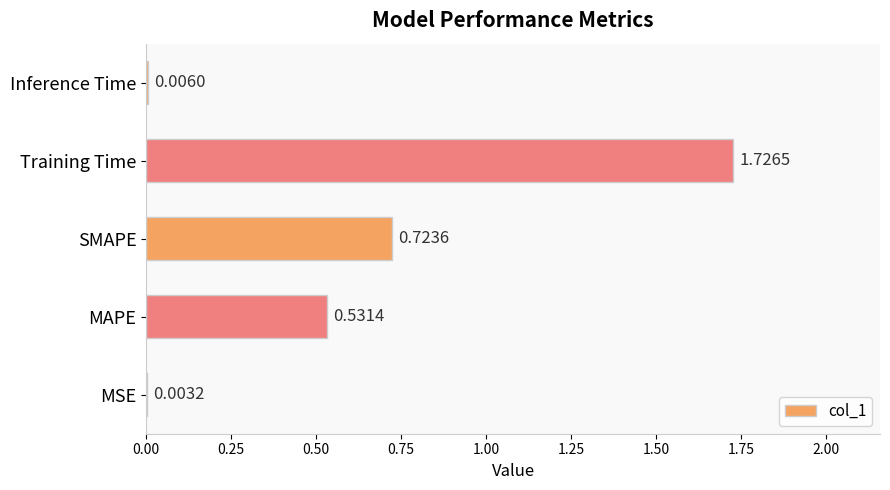

Does the chart contain stacked bars?

No